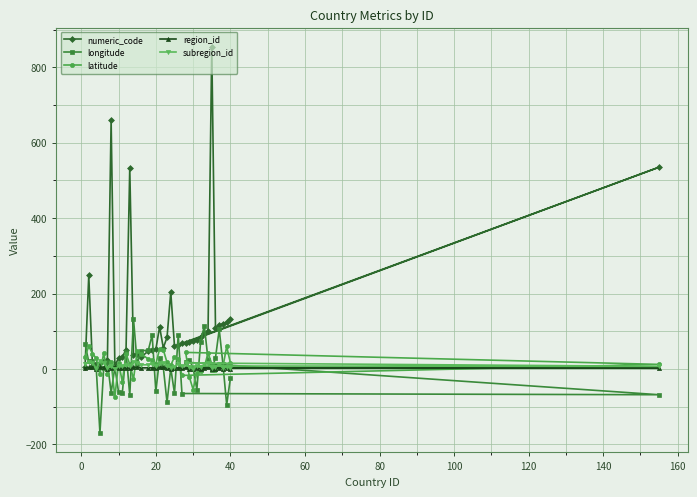

Which series has the largest range (max minus min)?

numeric_code